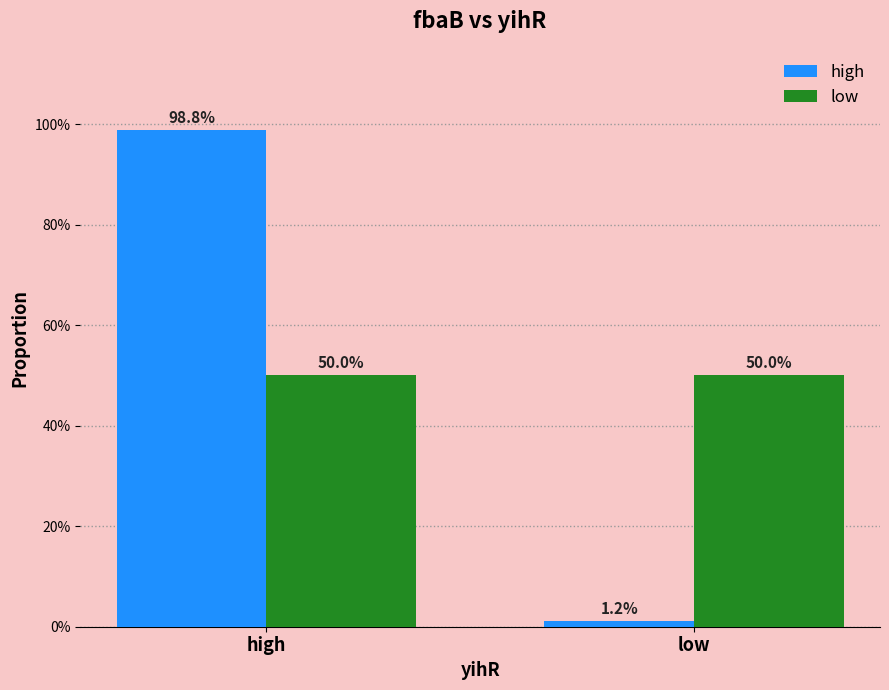

Where is low nearest to the value 0?

high